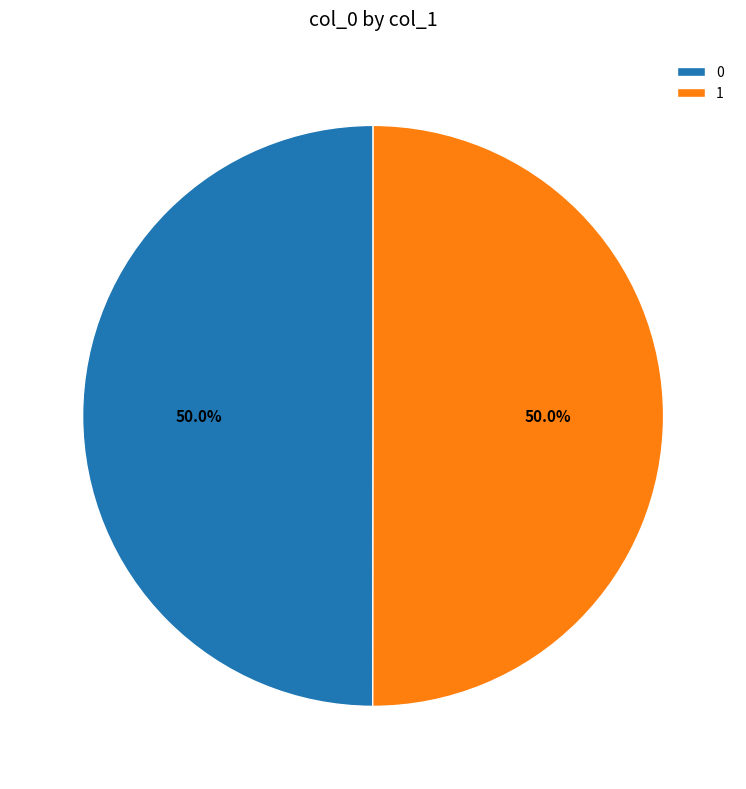

What percentage is NOT represented by 0?

50.0%